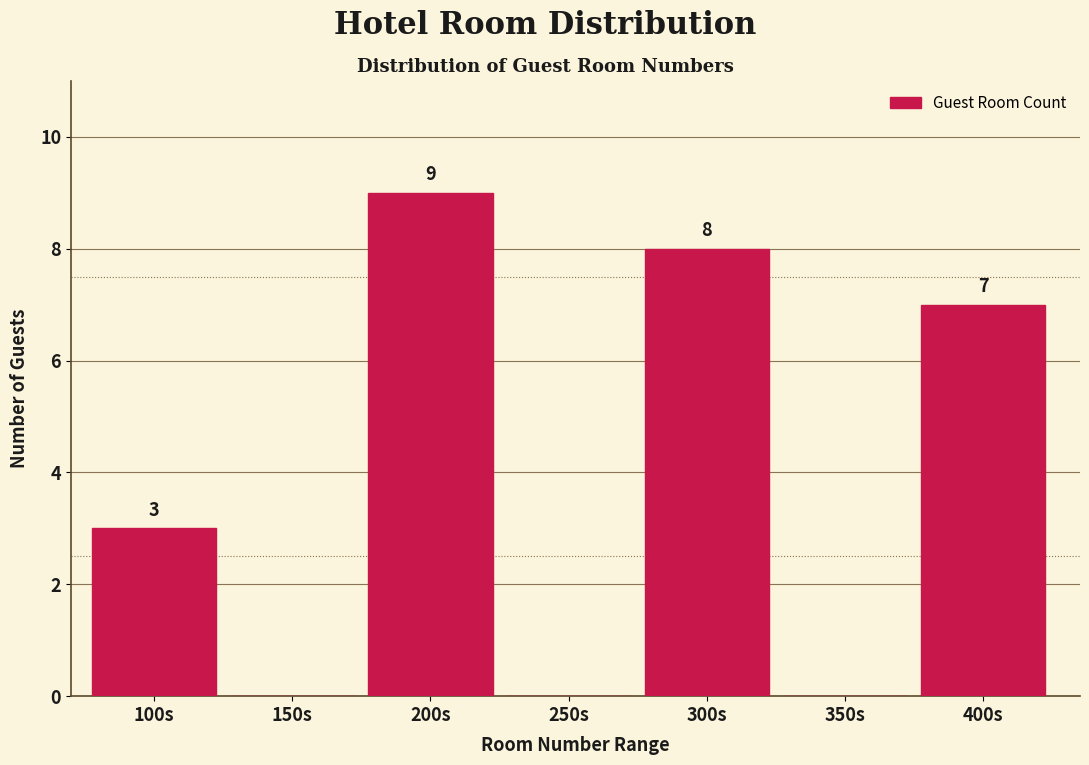

Reading left to right, extract all data points from this chart.

100s=3	150s=0	200s=9	250s=0	300s=8	350s=0	400s=7